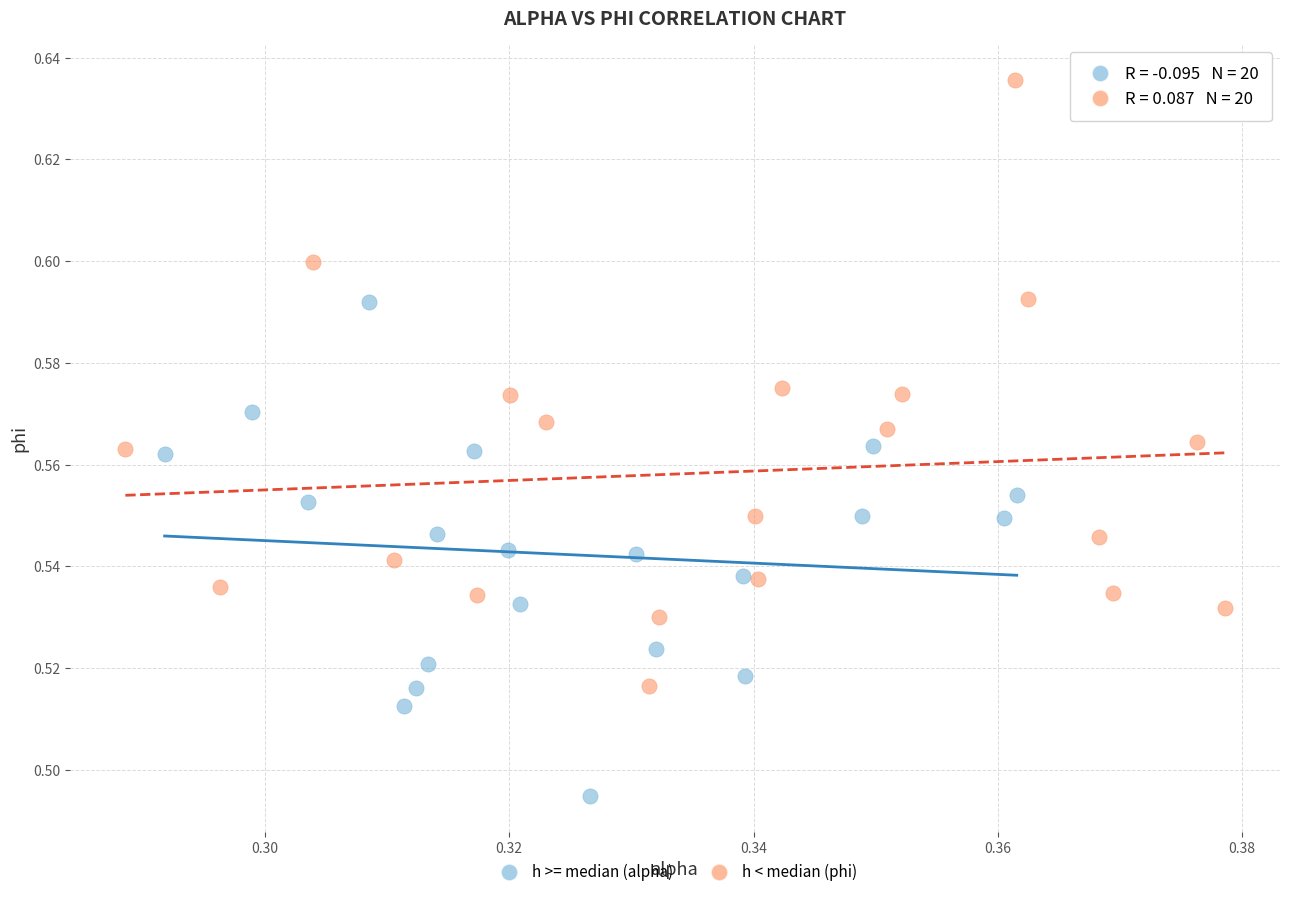

Which series reaches the maximum Y coordinate?

h < median (phi)